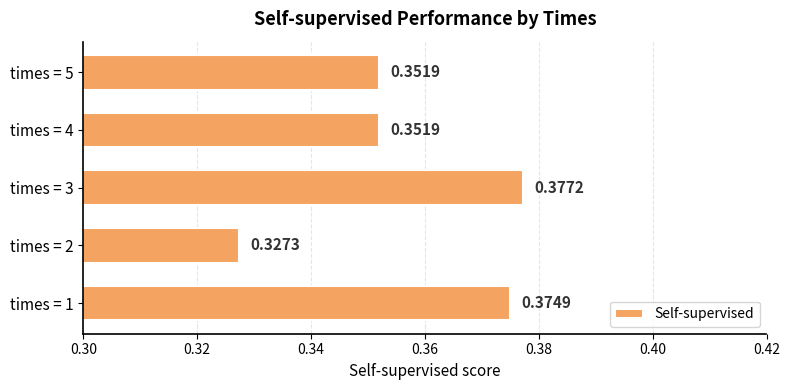

Count the values in the range 0 to 1.

5